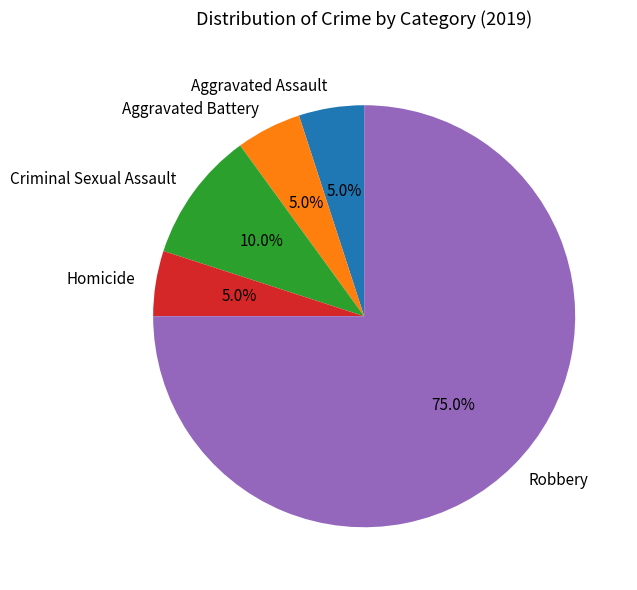

To the nearest percent, what is the average slice percentage?

20%